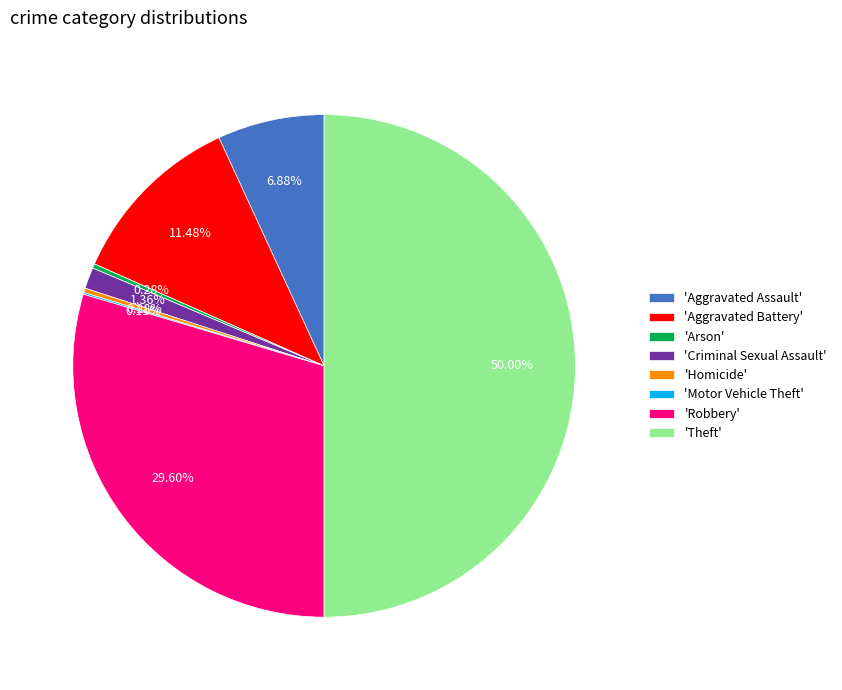

Combined, do 'Aggravated Assault' and 'Robbery' account for over 50%?

No